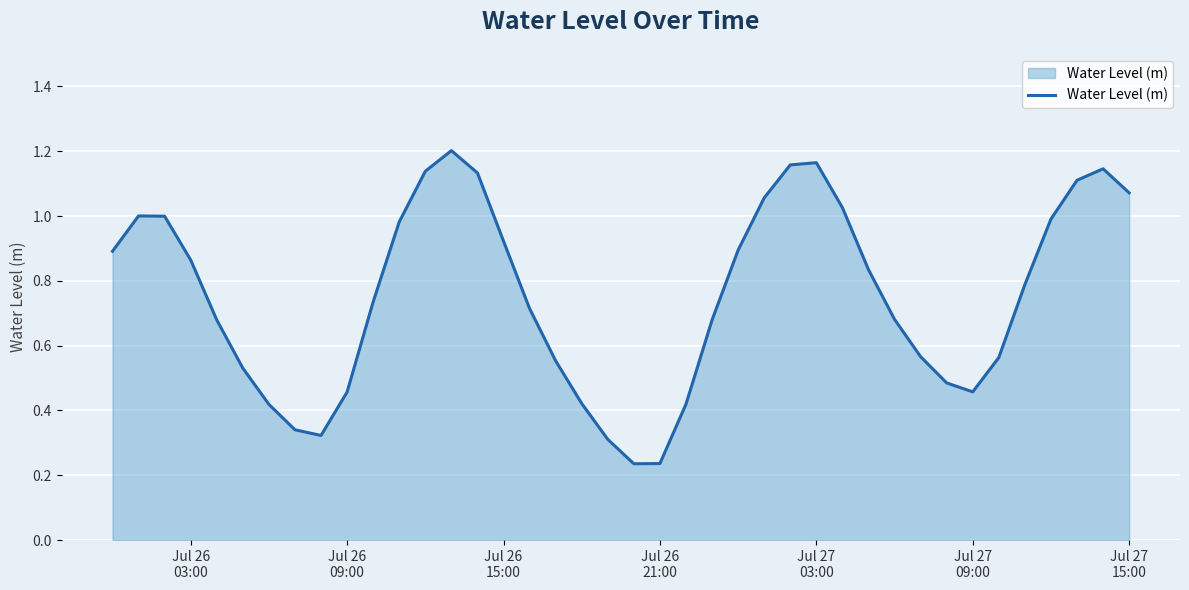

Is this an area chart (filled region under the line)?

Yes